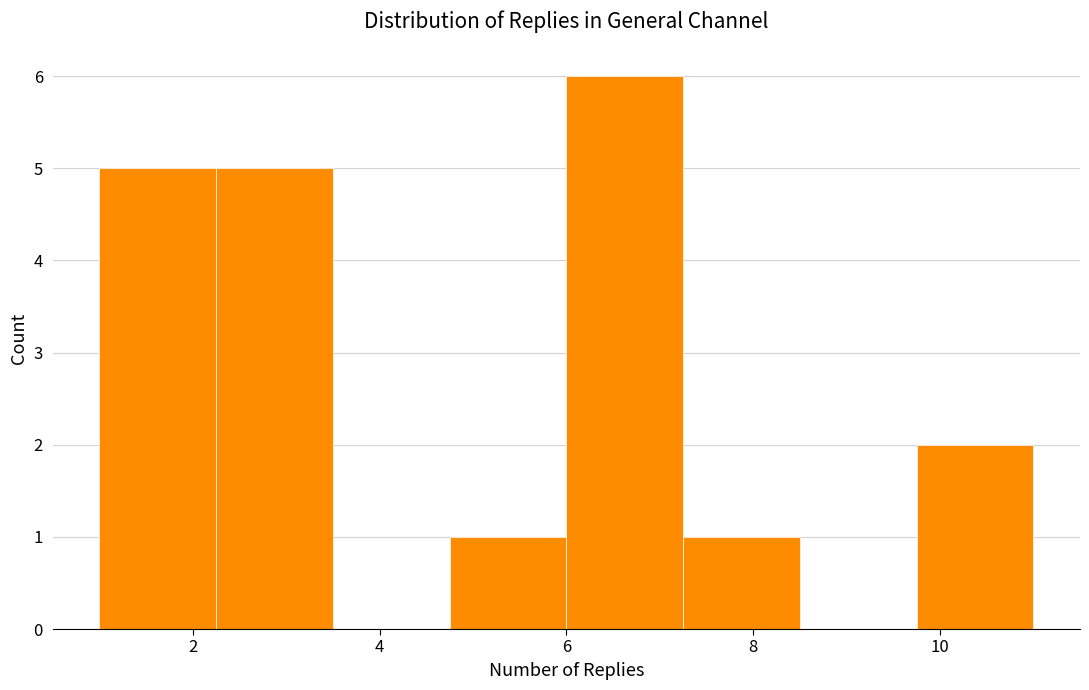

Reading left to right, list every bar in this chart as the range it spans on the x-axis followed by its height. Neither the bar edges nor the heights are printed on the chart, so give them approximately, as read against the axes.

1.00 to 2.25: 5
2.25 to 3.50: 5
3.50 to 4.75: 0
4.75 to 6.00: 1
6.00 to 7.25: 6
7.25 to 8.50: 1
8.50 to 9.75: 0
9.75 to 11.00: 2